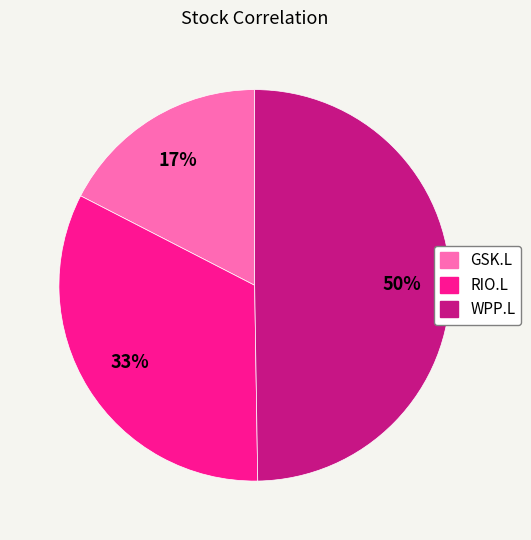

To the nearest percent, what is the average slice percentage?

33%